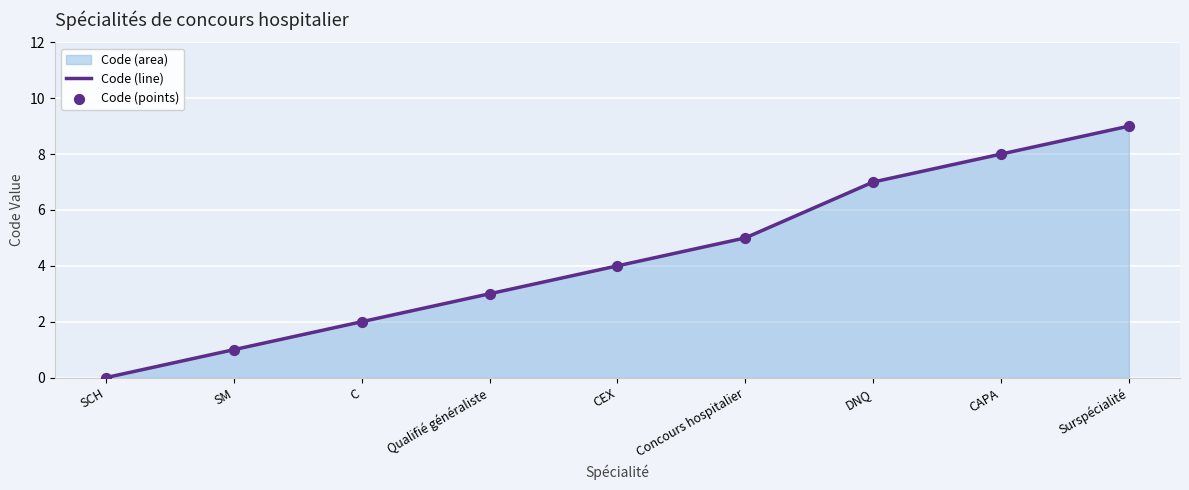

Which series has the widest spread of Y values?

Code (line)